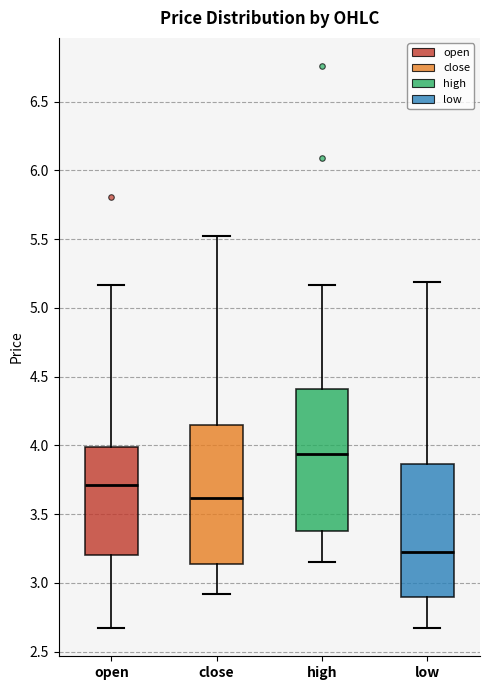

Reading left to right, transcribe this box plot: for each box, give where its median line is, the range the box spans, and where its two whiskers end, as read against the y-axis. The values are not printed on the chart, so give them approximately, as read against the axis.

open: median 3.70, box 3.20 to 4.00, whiskers 2.65 to 5.15
close: median 3.60, box 3.15 to 4.15, whiskers 2.90 to 5.50
high: median 3.95, box 3.40 to 4.40, whiskers 3.15 to 5.15
low: median 3.25, box 2.90 to 3.85, whiskers 2.65 to 5.20